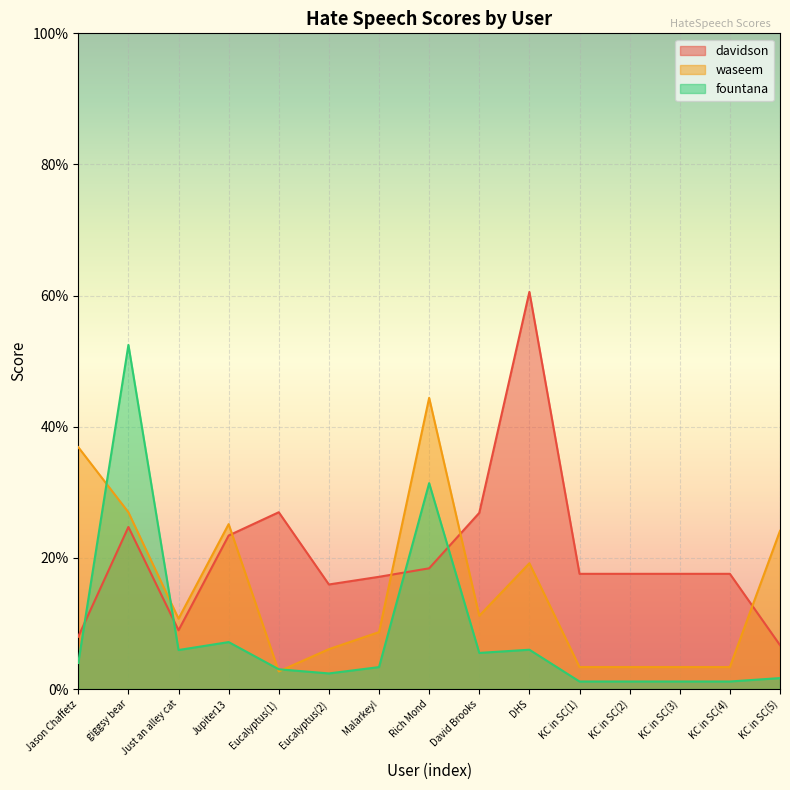

What is the difference between the maximum and minimum values in the davidson series?

0.5